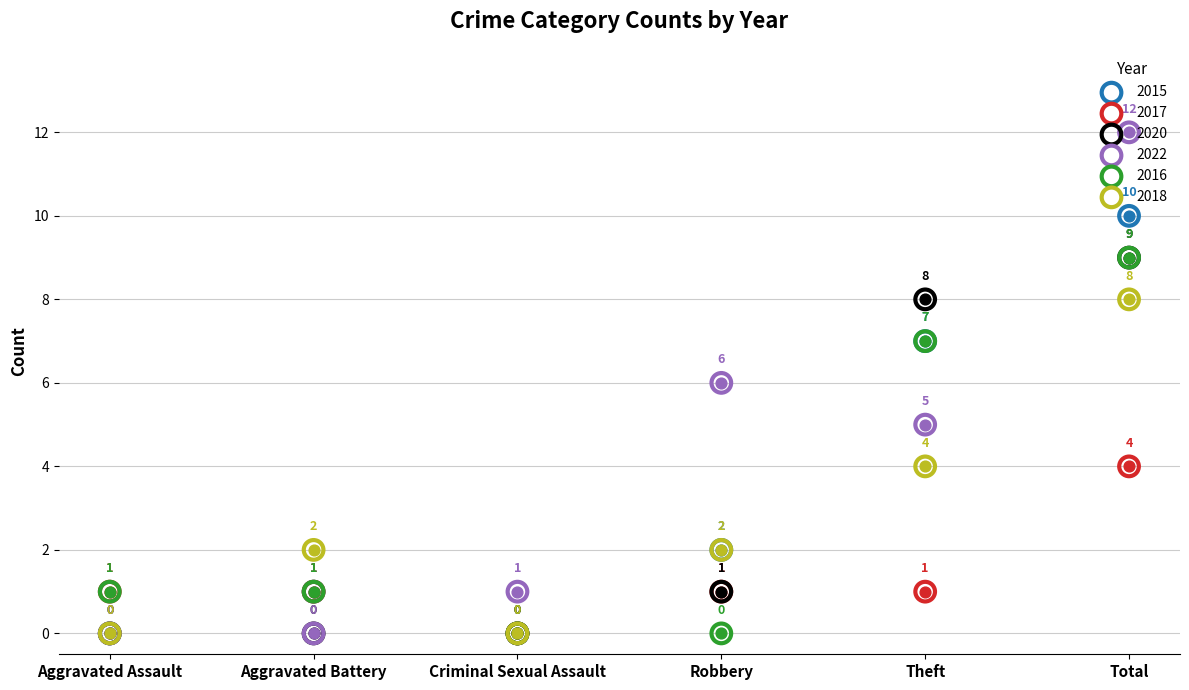

Which series contains the highest Y value?

2022